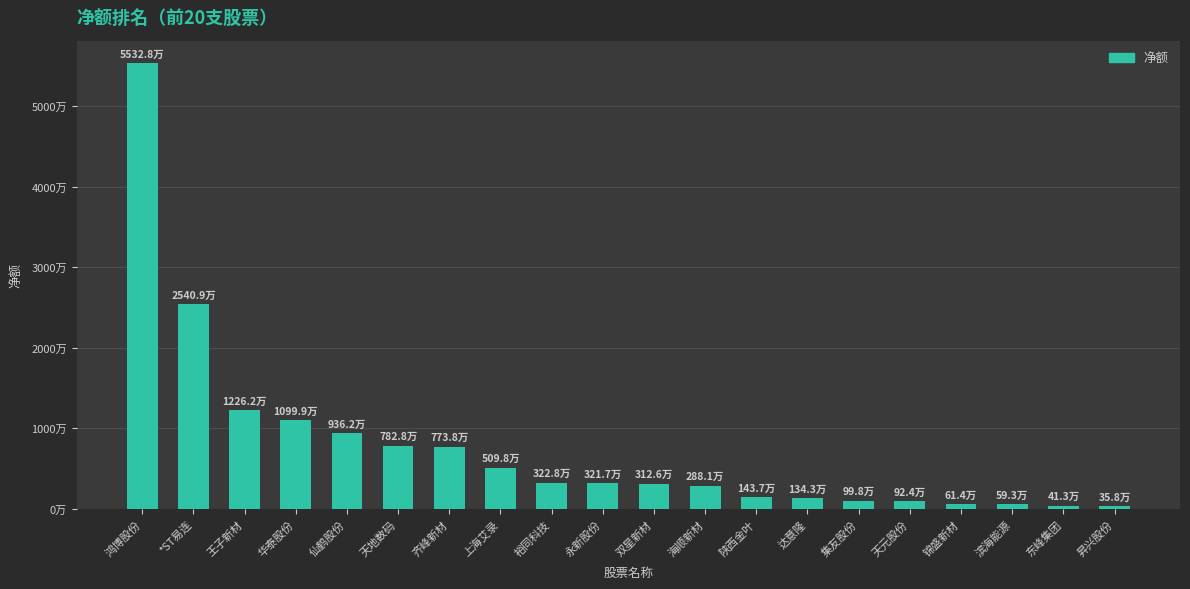

What is the approximate value at 锦盛新材, to the nearest 10?

613910